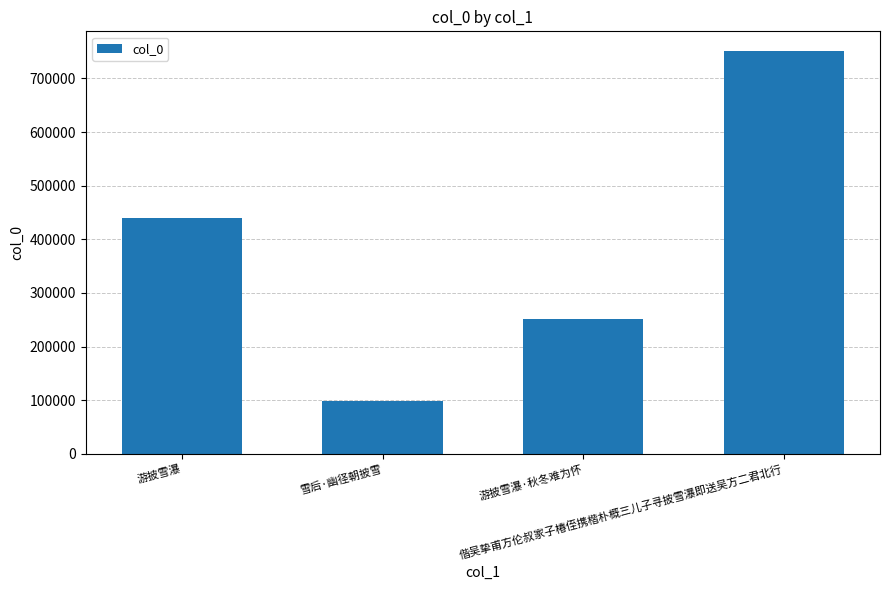

The chart shows a value of 359135 at 游披雪瀑·秋冬难为怀. True or false?

False